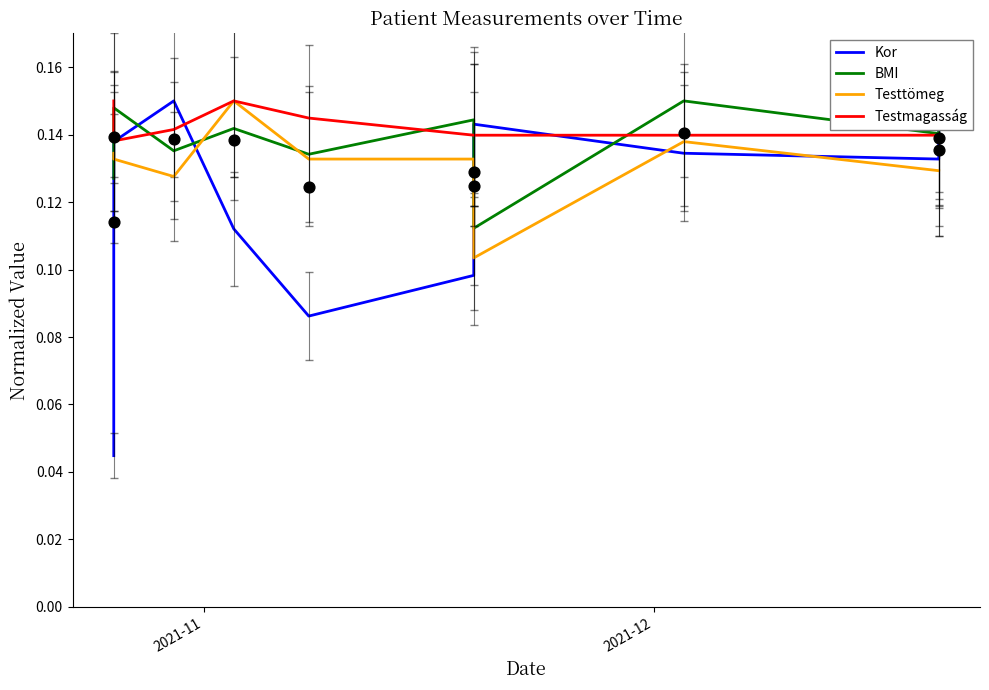

What are all the series names shown in the legend?

Kor, BMI, Testtömeg, Testmagasság